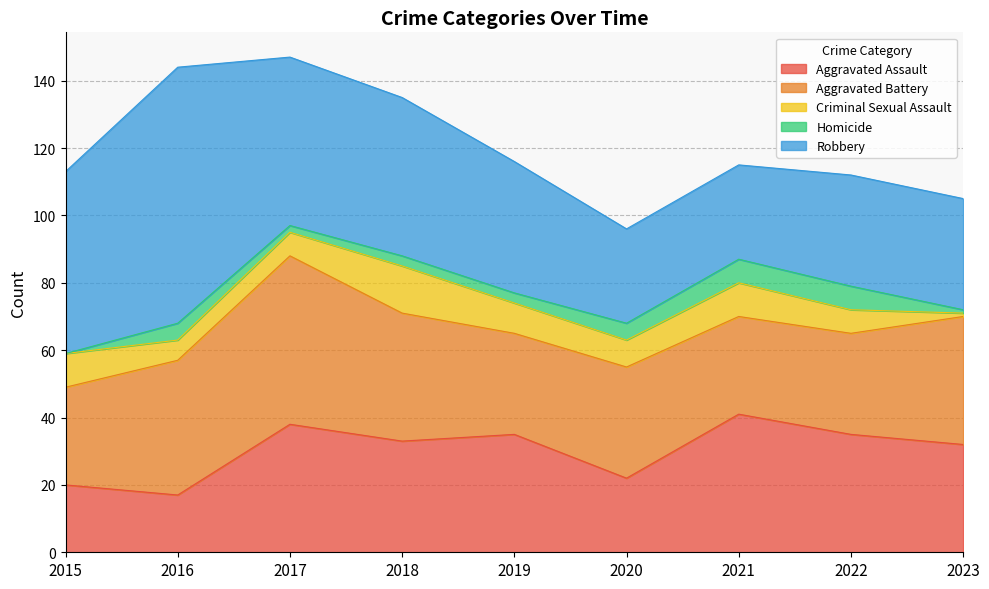

What is the difference between the highest and lowest values at 2021?

34